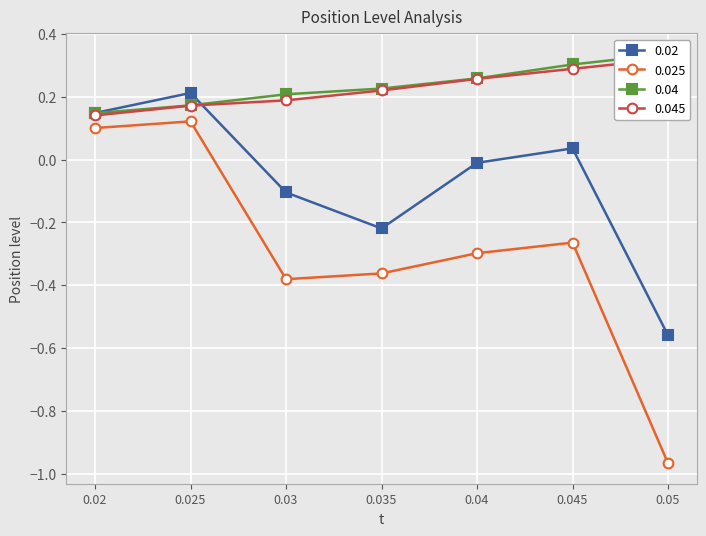

The 0.04 series shows 0.3 at 0.05. True or false?

True